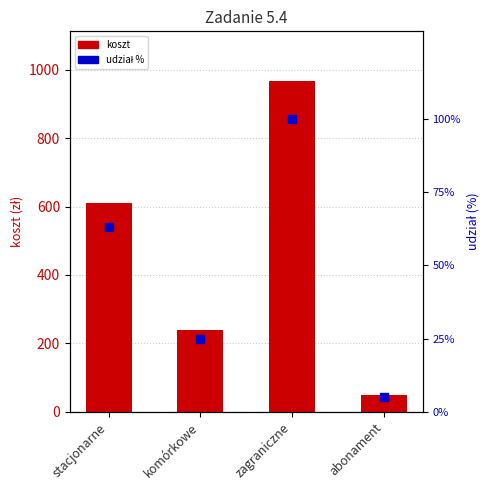

Which series has the widest spread of Y values?

koszt